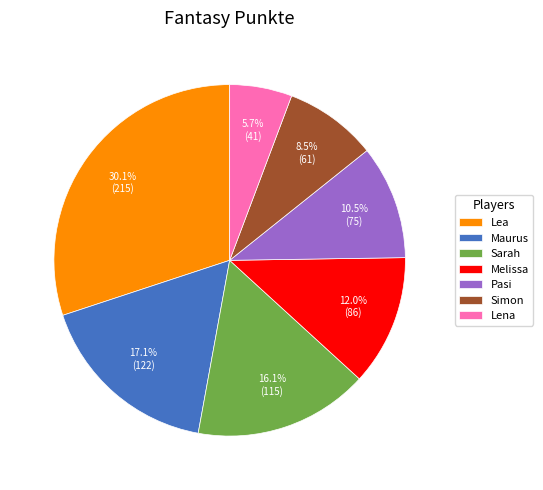

What is the smallest slice in the pie chart?

Lena